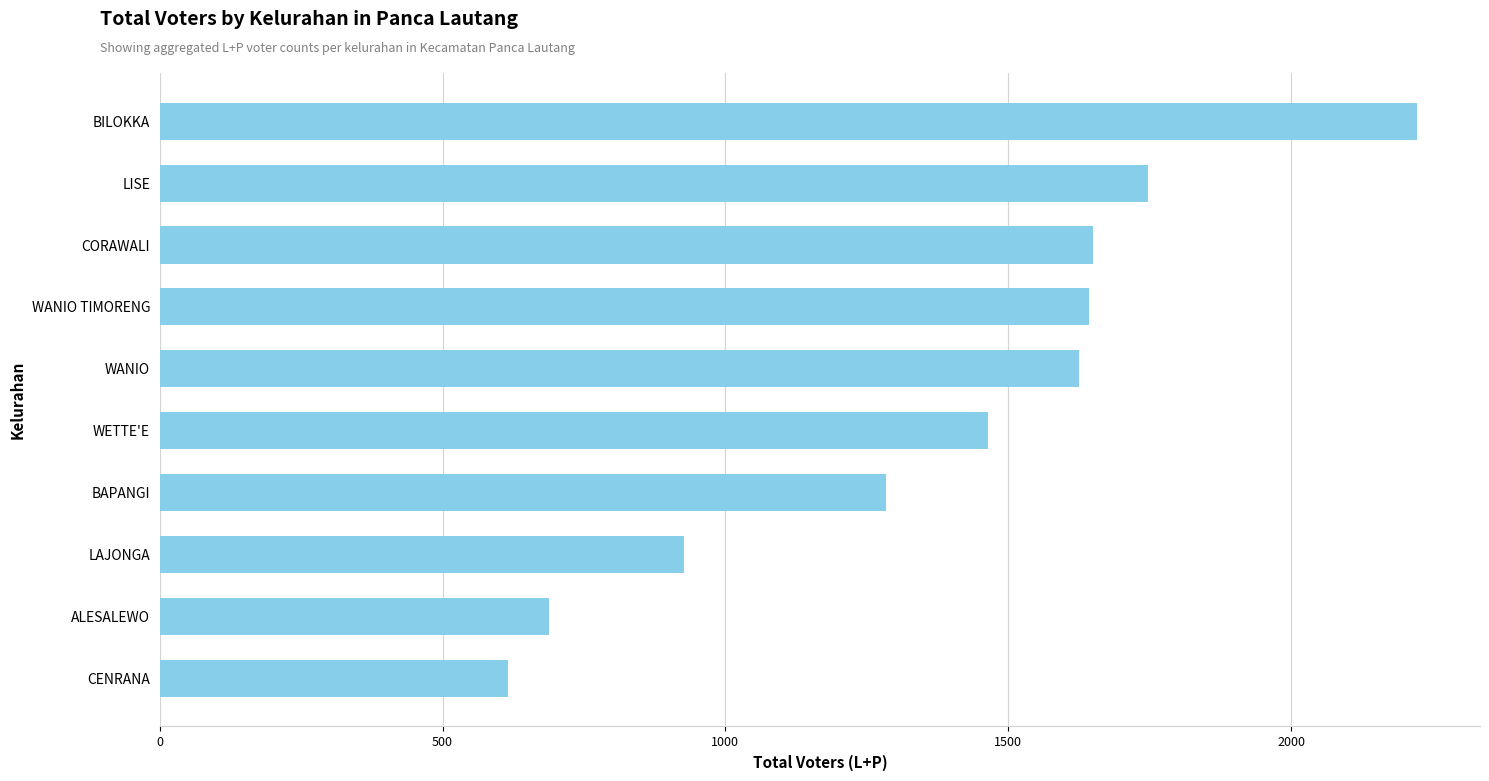

What is the difference between the maximum and second lowest values?

1534